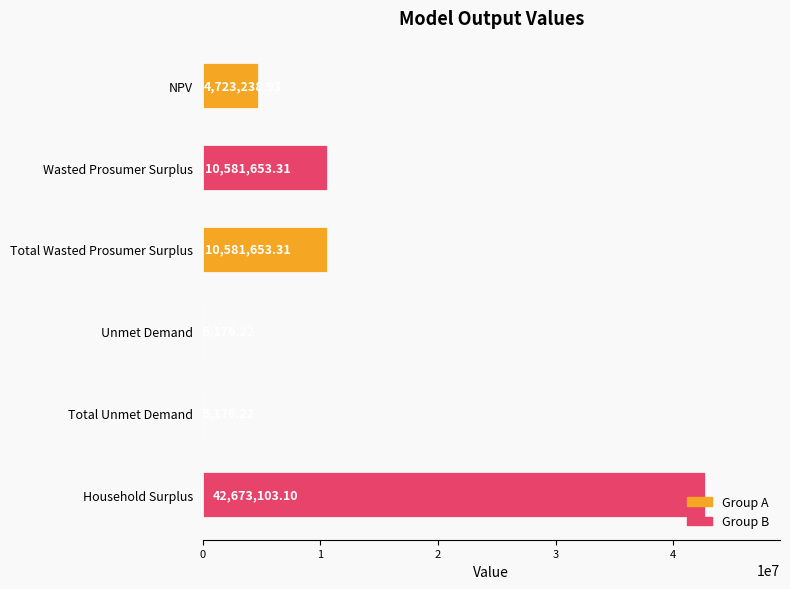

What is the change in value from NPV to Wasted Prosumer Surplus?

+5858414.4